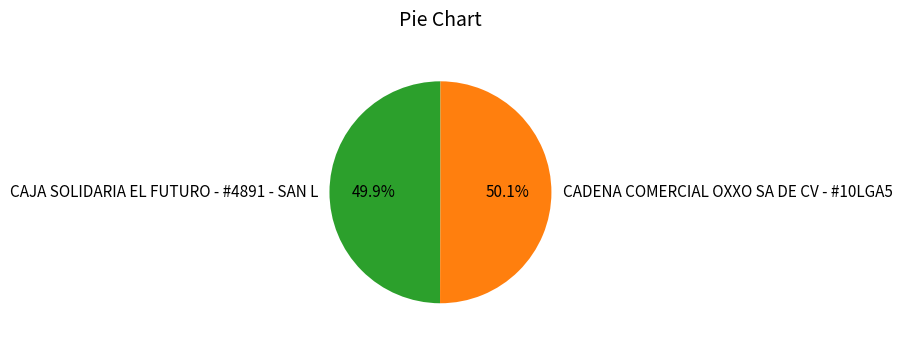

True or false: CAJA SOLIDARIA EL FUTURO - #4891 - SAN L accounts for 50% of the total.

True